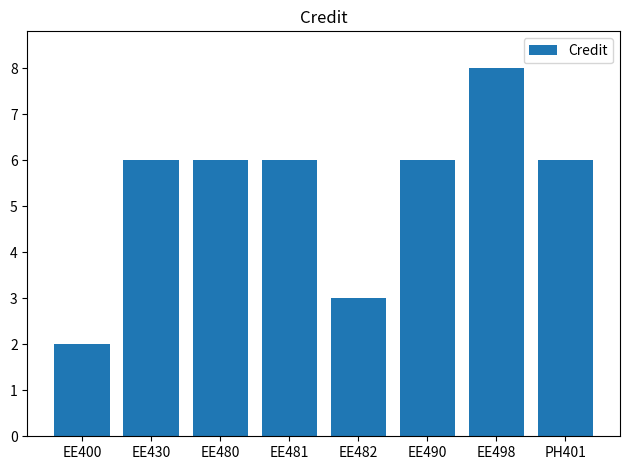

Approximately how many times larger is the value at EE498 compared to EE490?

1.3